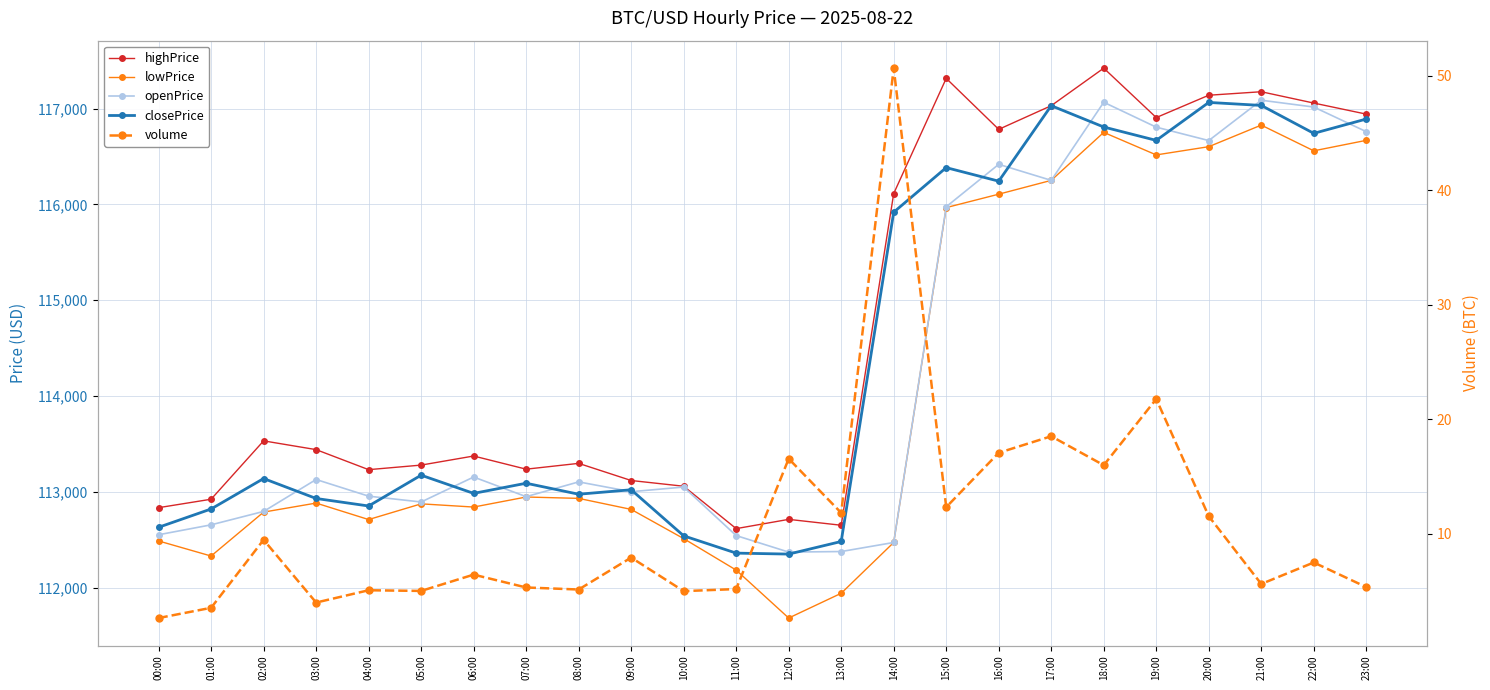

How many data points in closePrice are less than 113139?

12